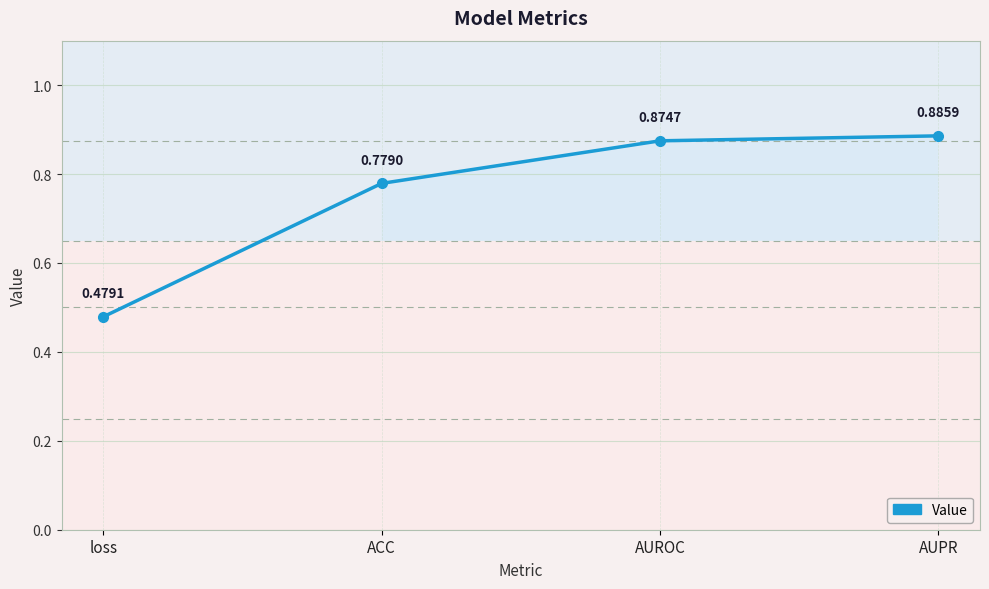

How many categories are shown in the chart?

4